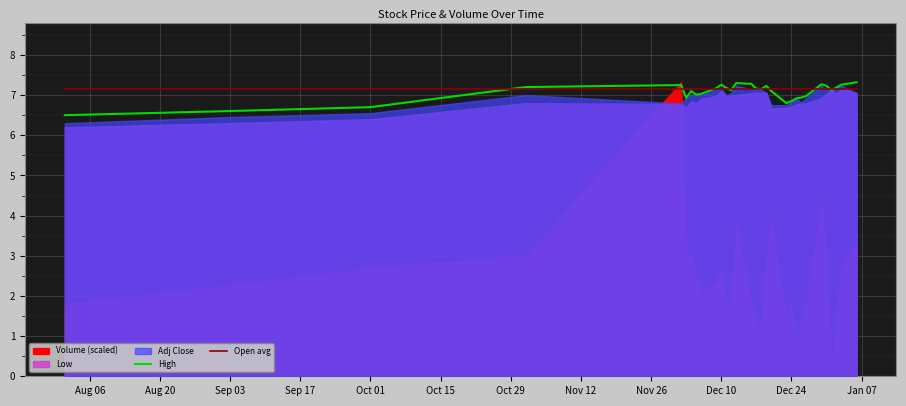

What is the lowest value of the Open avg series?

7.2